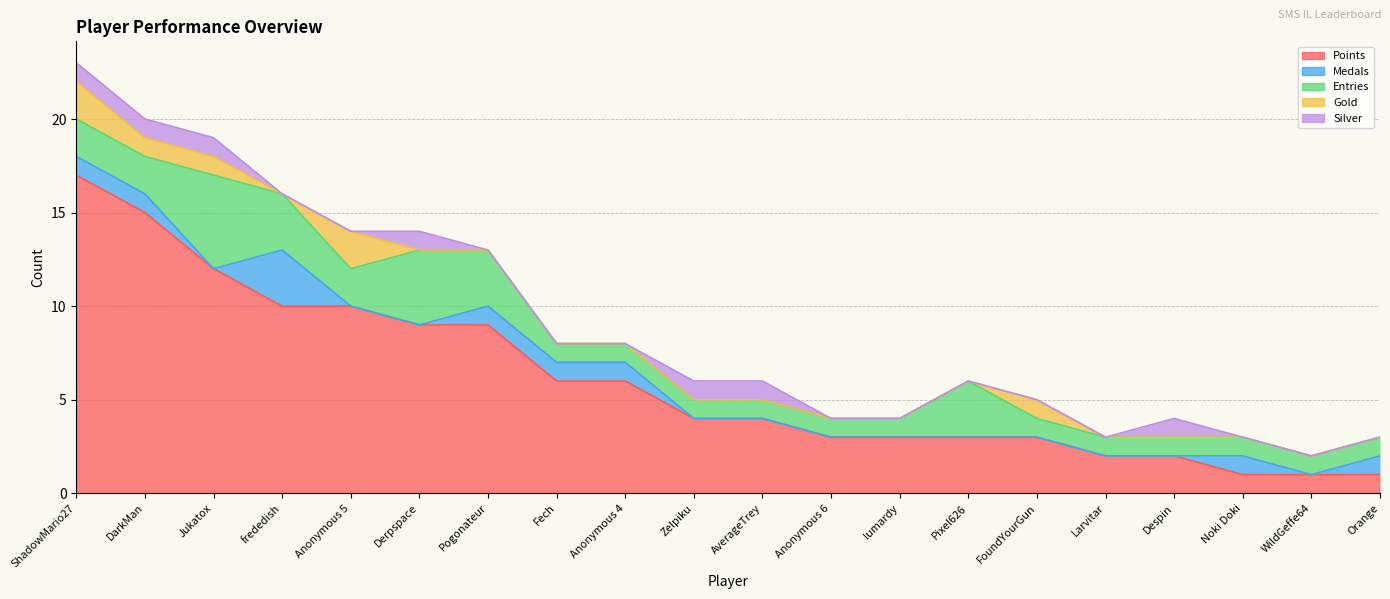

What is the difference between the maximum and second lowest values in the Points series?

16